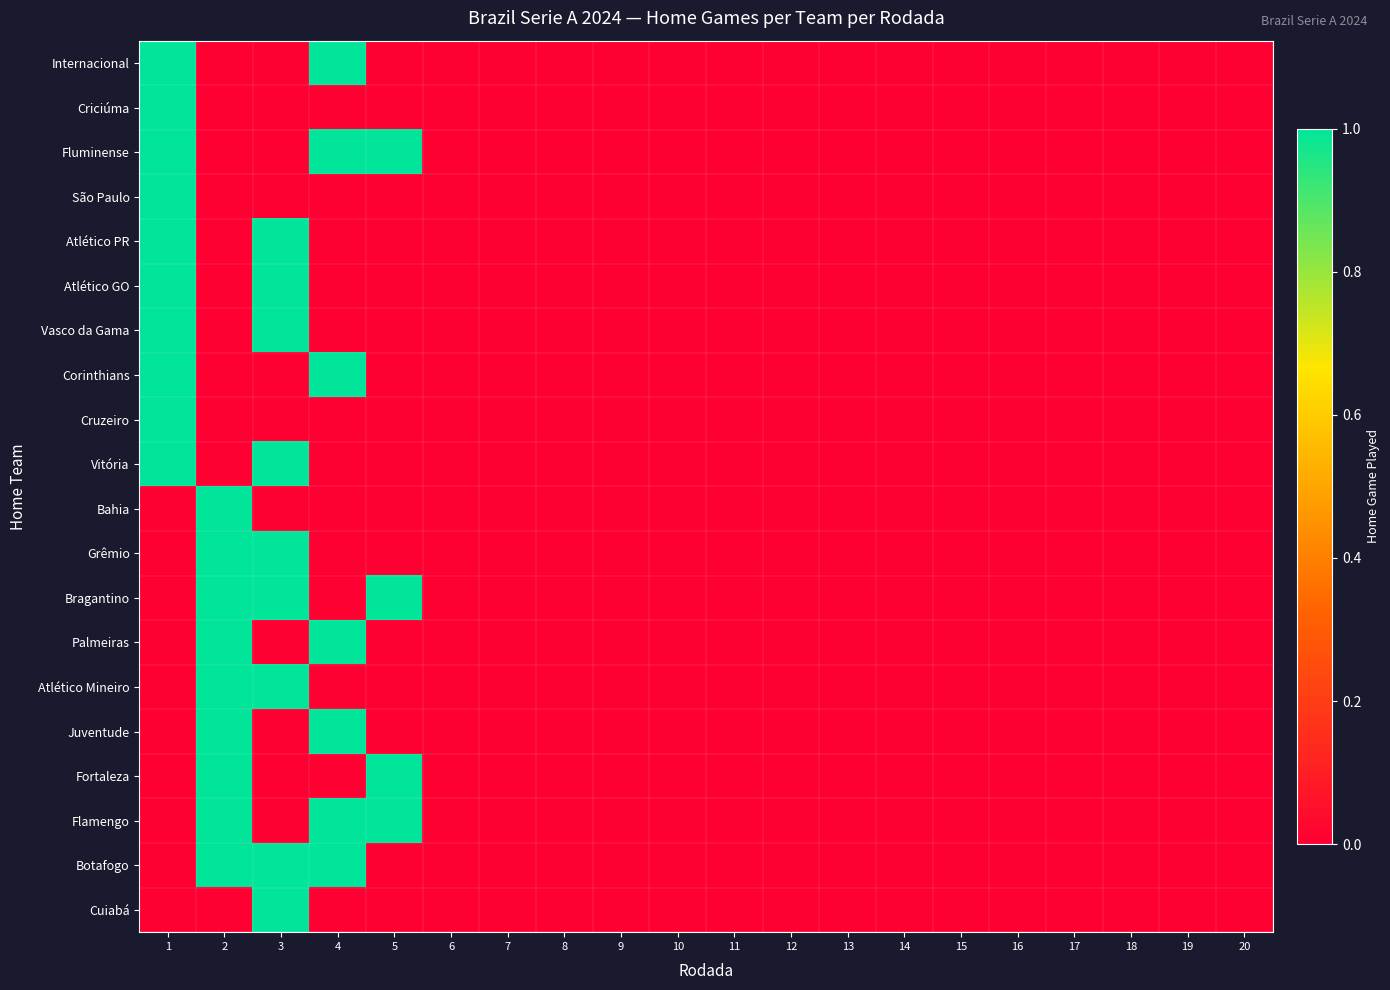

How many distinct data groups are displayed?

20